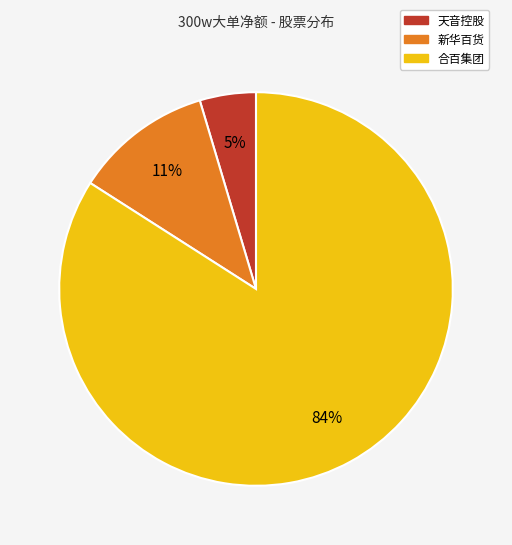

To the nearest percent, what is the average slice percentage?

33%